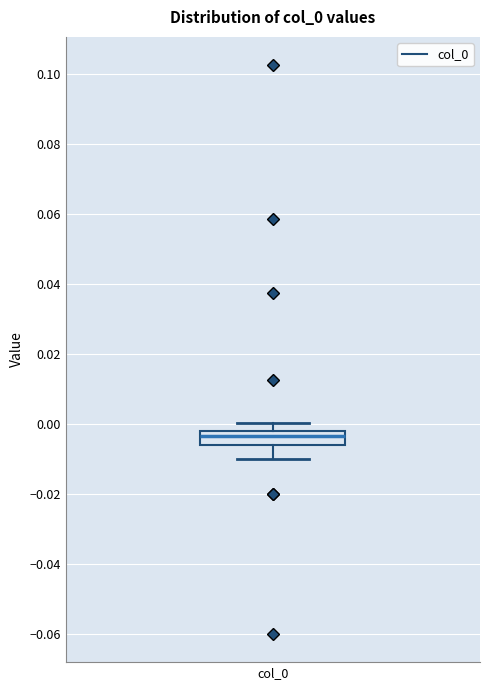

Where does the upper whisker of the box for col_0 end on the y-axis? The values are not printed on the chart, so give them approximately, as read against the axis.

0.000